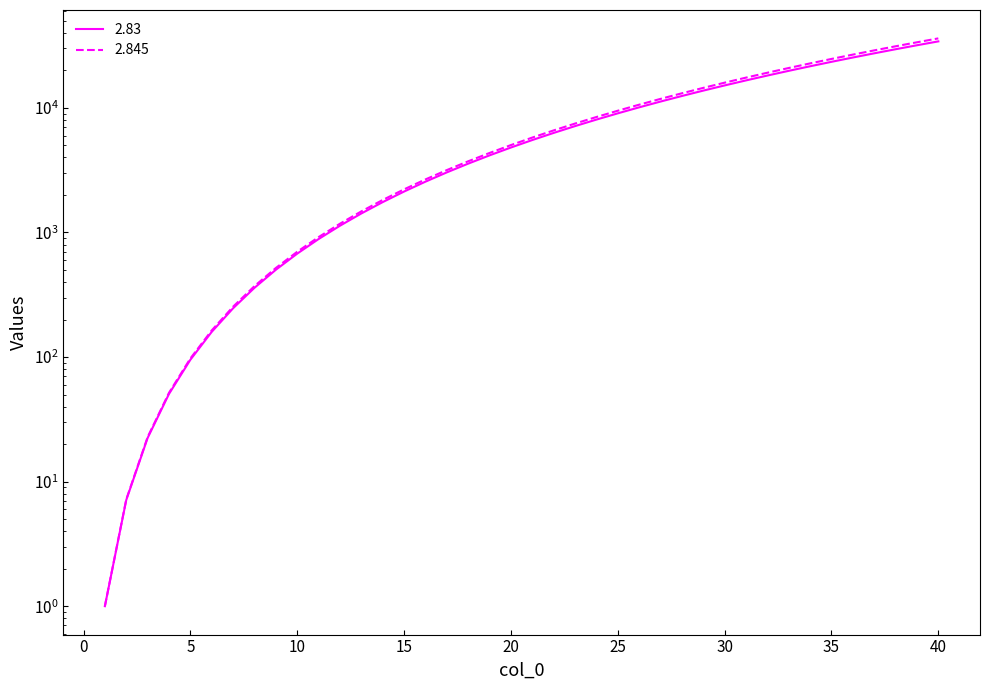

Reading left to right, what are all the values shown in this chart?

2.83: 1=1.0	2=7.1	3=22.4	4=50.6	5=95.1	6=159.3	7=246.4	8=359.5	9=501.8	10=676.1	11=885.4	12=1132.6	13=1420.6	14=1752.0	15=2129.8	16=2556.6	17=3035.1	18=3568.0	19=4157.9	20=4807.5	21=5519.3	22=6295.9	23=7139.9	24=8053.7	25=9040.0	26=10101.2	27=11239.8	28=12458.3	29=13759.0	30=15144.4	31=16617.0	32=18179.2	33=19833.3	34=21581.7	35=23426.8	36=25370.9	37=27416.4	38=29565.7	39=31820.9	40=34184.5
2.845: 1=1.0	2=7.2	3=22.8	4=51.6	5=97.4	6=163.6	7=253.7	8=370.9	9=518.6	10=699.8	11=917.8	12=1175.6	13=1476.3	14=1822.8	15=2218.1	16=2665.1	17=3166.8	18=3726.1	19=4345.6	20=5028.4	21=5777.2	22=6594.7	23=7483.7	24=8447.0	25=9487.2	26=10607.2	27=11809.5	28=13096.8	29=14471.8	30=15937.1	31=17495.4	32=19149.2	33=20901.2	34=22754.0	35=24710.0	36=26772.0	37=28942.4	38=31223.7	39=33618.5	40=36129.4